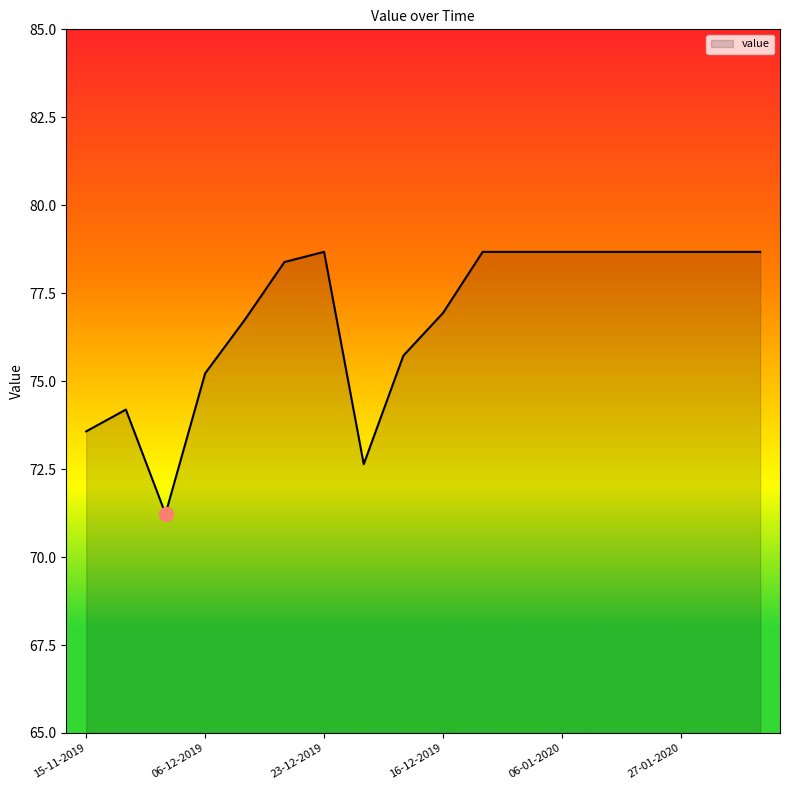

How many lines are shown in the chart?

1